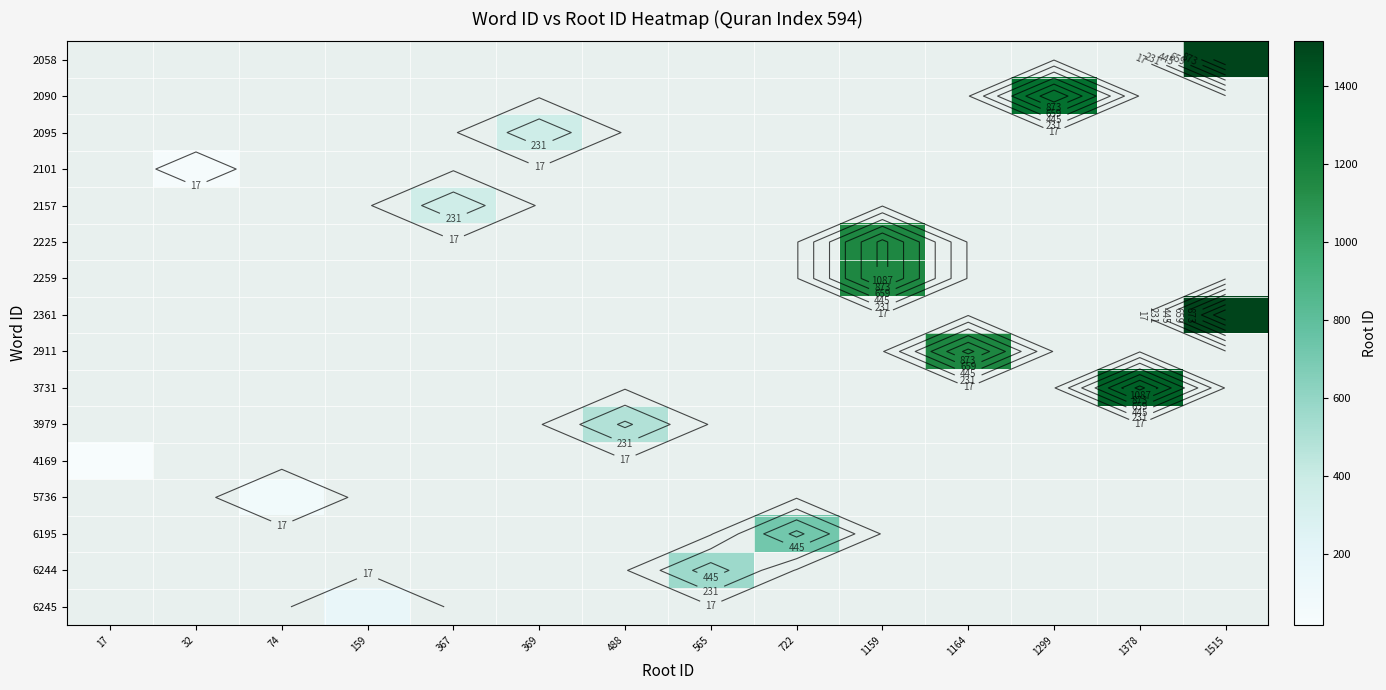

Which category has the highest value across all series?

1515